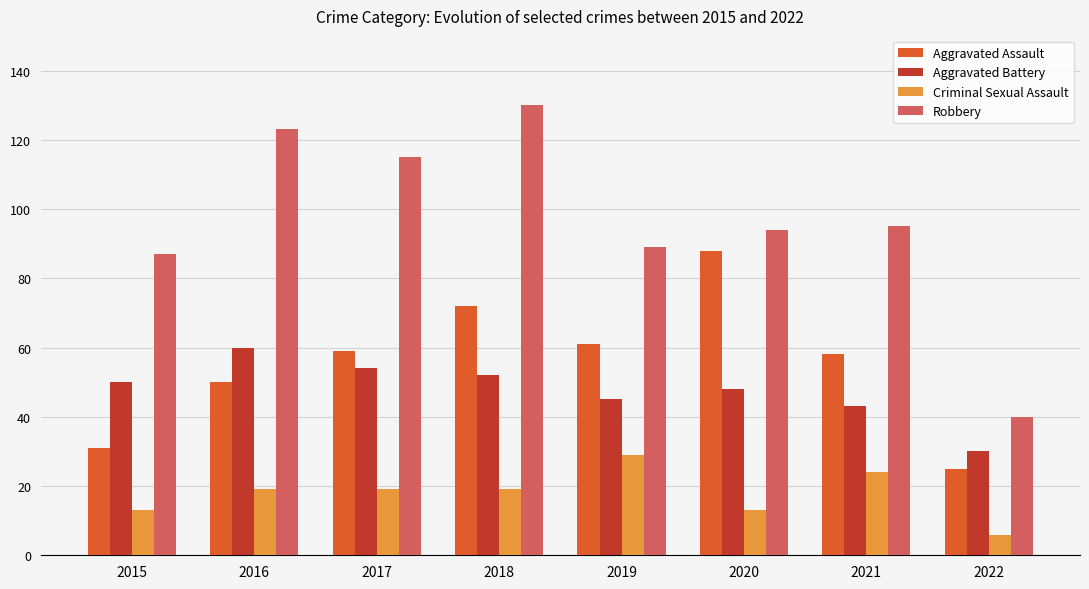

At which category is the sum across all series the highest?

2018